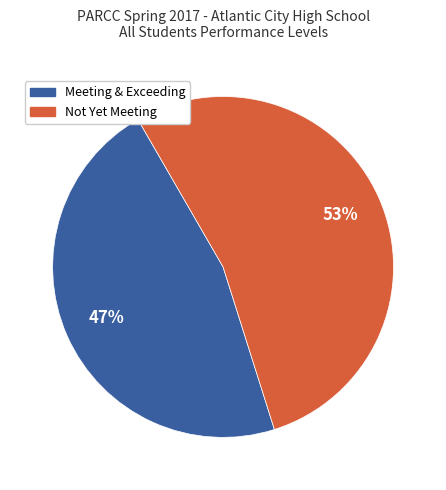

To the nearest percent, what is the average slice percentage?

50%